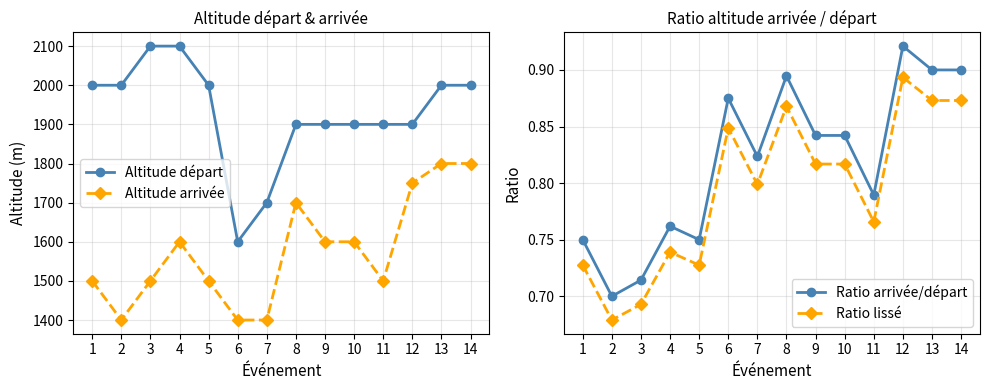

Rank the series by their maximum value, from lowest to highest.

Ratio lissé, Ratio arrivée/départ, Altitude arrivée, Altitude départ